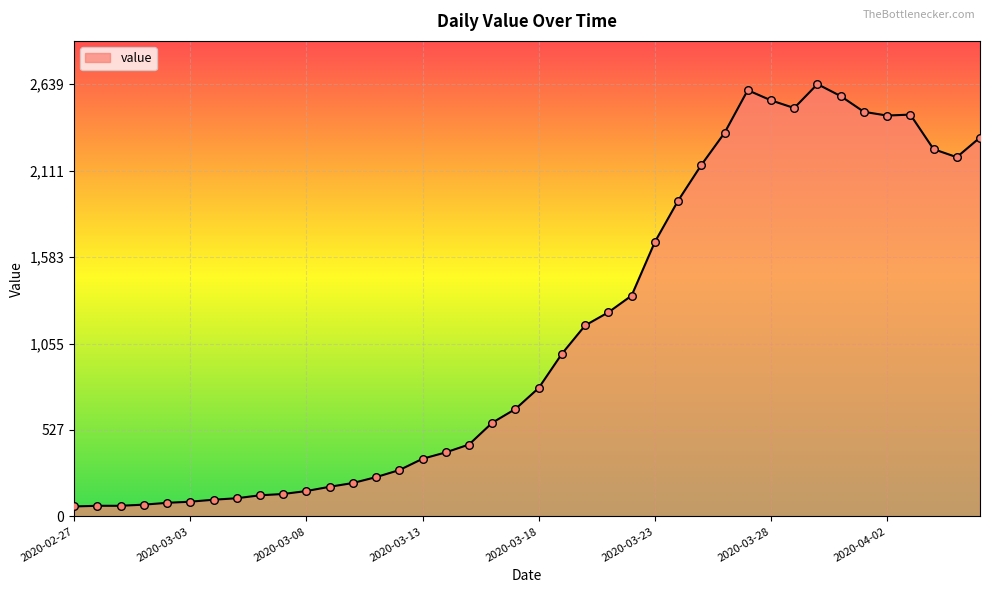

What is the smallest value displayed?

61